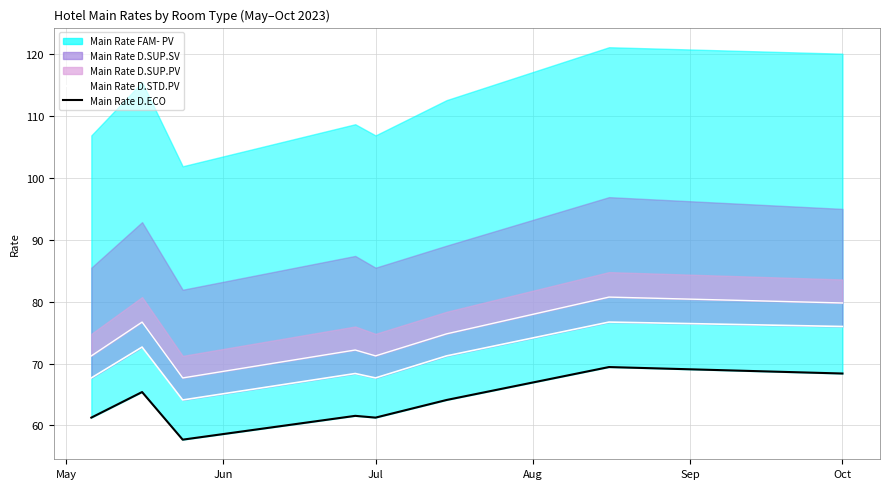

How many interior local valleys does the Main Rate D.ECO series have?

2